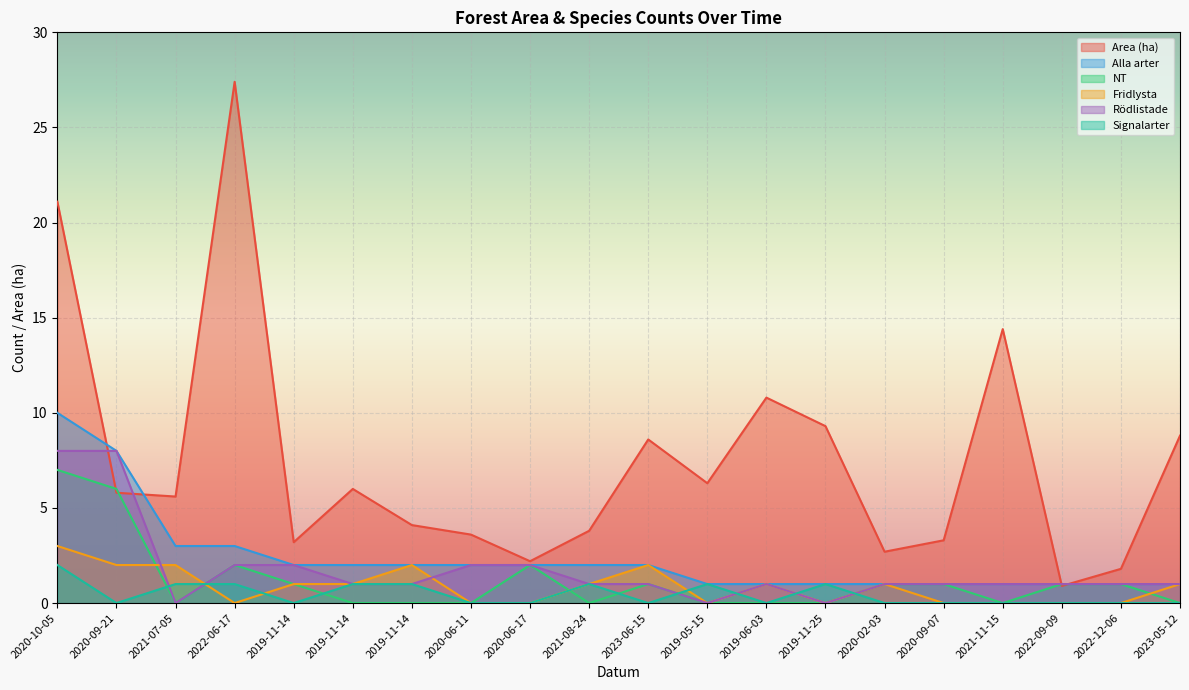

How many Fridlysta values are between 0 and 2?

19